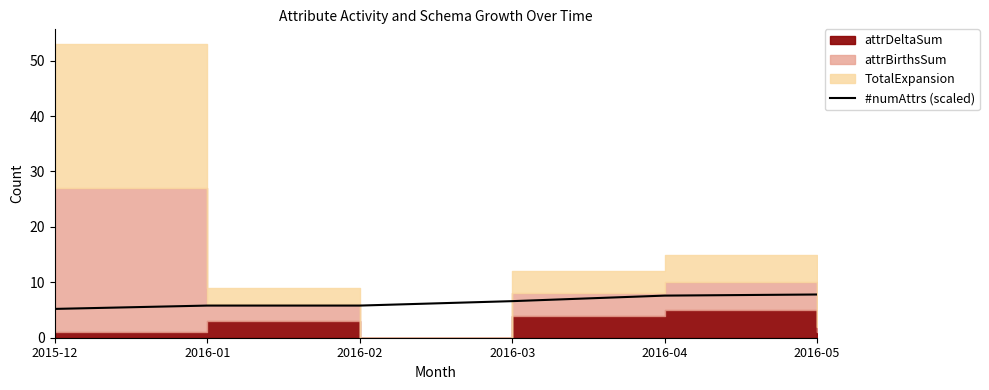

The value of #numAttrs (scaled) at 2016-03 is 6.6. True or false?

True